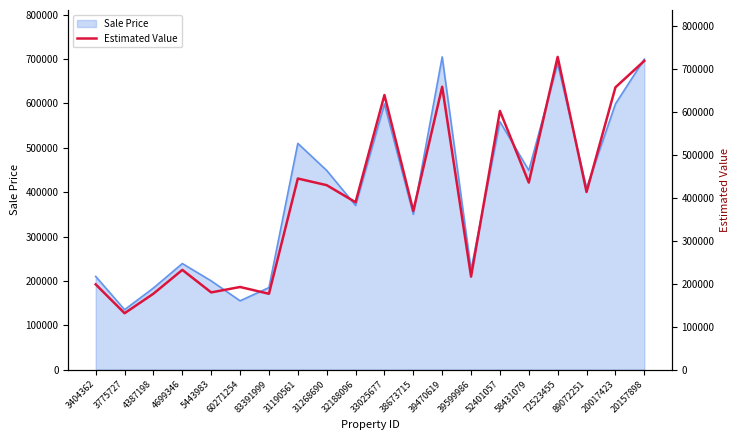

Reading left to right, extract all data points from this chart.

3404362=198573.1	3775727=131322.4	4387198=176869.8	4699346=232380.6	5443983=179846.9	60271254=192468.5	83391999=176647.9	31190561=445391.7	31268690=429887.4	32188096=390161.2	33025677=640084.9	38673715=369902.5	39470619=659350.5	39599986=216660.3	52401057=602946.3	58431079=435927.6	72523455=728983.4	89072251=413997.4	20017423=657956.6	20157898=719730.0